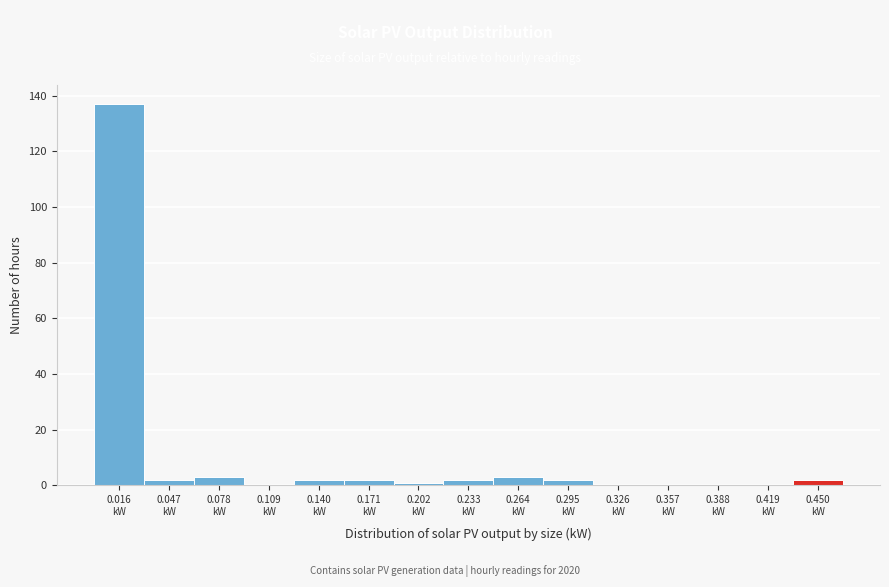

Reading left to right, transcribe this chart: for each bar, give the range it covers on the x-axis and its height. Neither the bar edges nor the heights are printed on the chart, so give them approximately, as read against the axes.

0.000 to 0.030: 138
0.030 to 0.060: 2
0.060 to 0.095: 4
0.095 to 0.125: 0
0.125 to 0.155: 2
0.155 to 0.185: 2
0.185 to 0.215: under 2
0.215 to 0.250: 2
0.250 to 0.280: 4
0.280 to 0.310: 2
0.310 to 0.340: 0
0.340 to 0.375: 0
0.375 to 0.405: 0
0.405 to 0.435: 0
0.435 to 0.465: 2